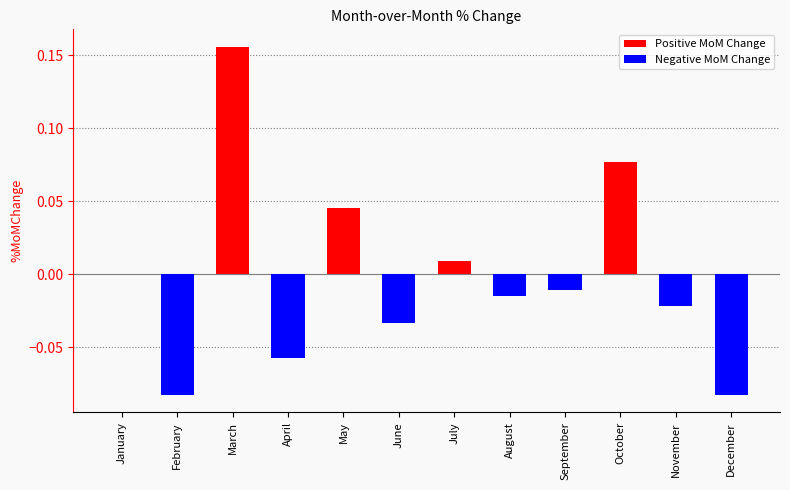

Does the chart contain stacked bars?

No